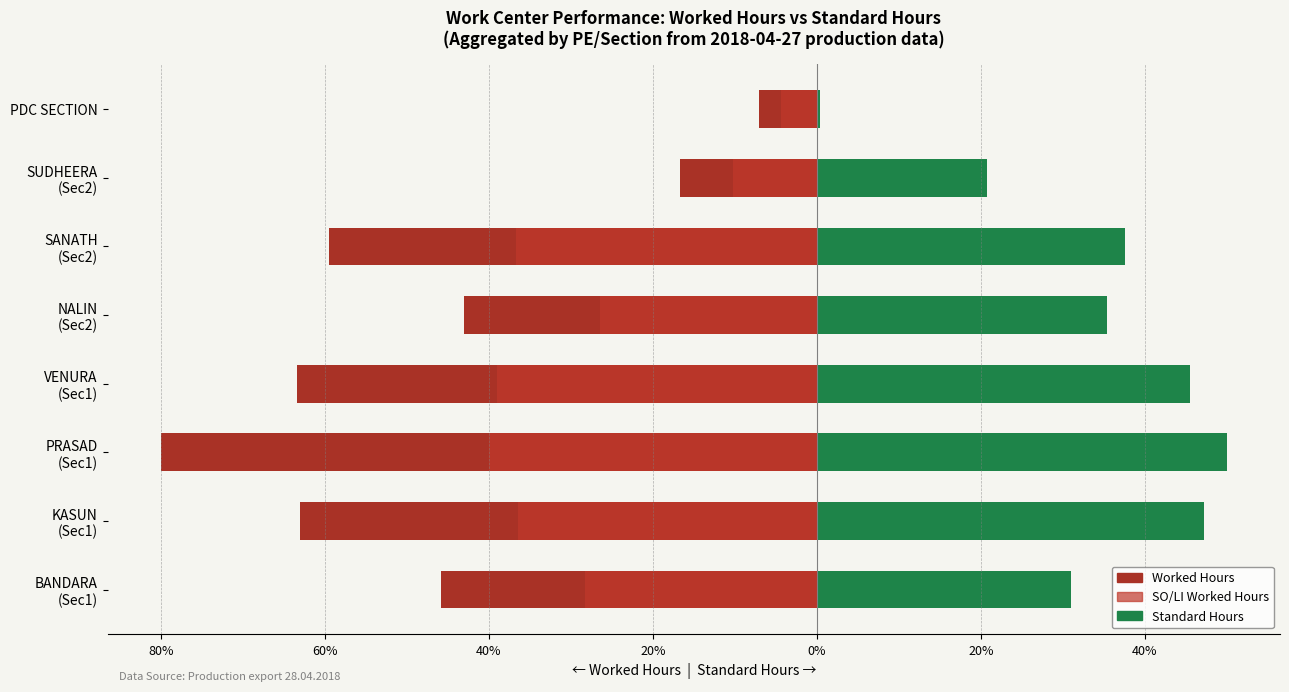

The value of Worked Hours at BANDARA (Sec1) is -65.6. True or false?

False